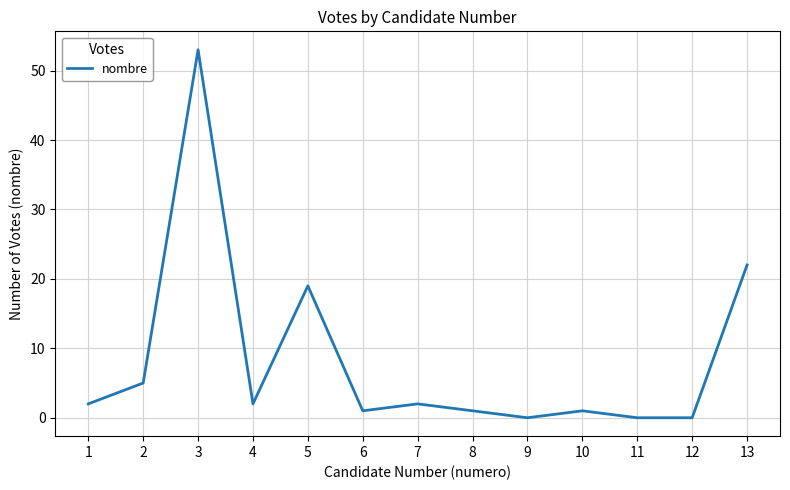

Which category has the highest value across all series?

3